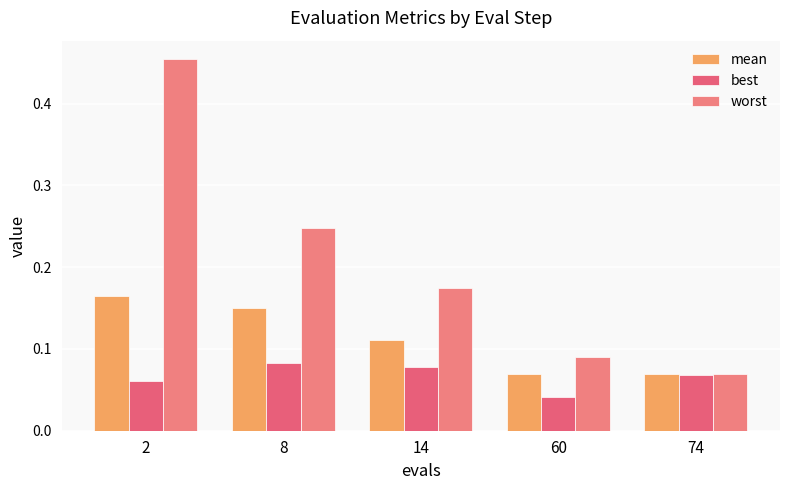

At how many categories does at least one series exceed 0?

5